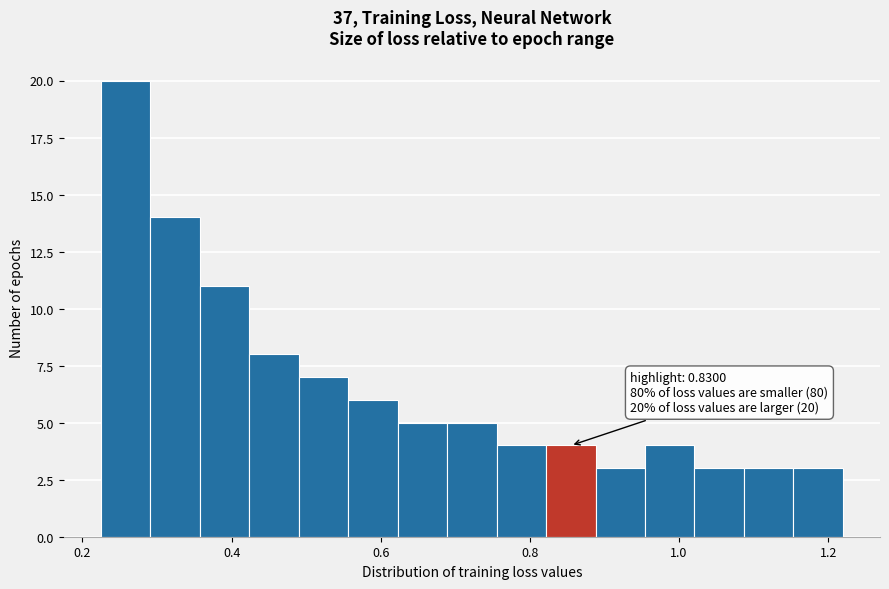

Read against the x-axis, roughly where is the centre of the tallest bar?

0.26